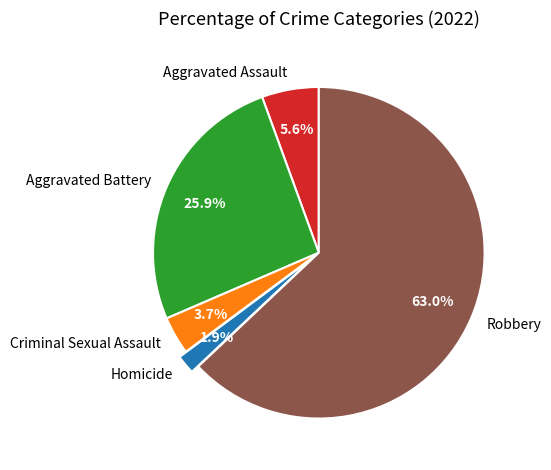

Combined, do Homicide and Robbery account for over 50%?

Yes